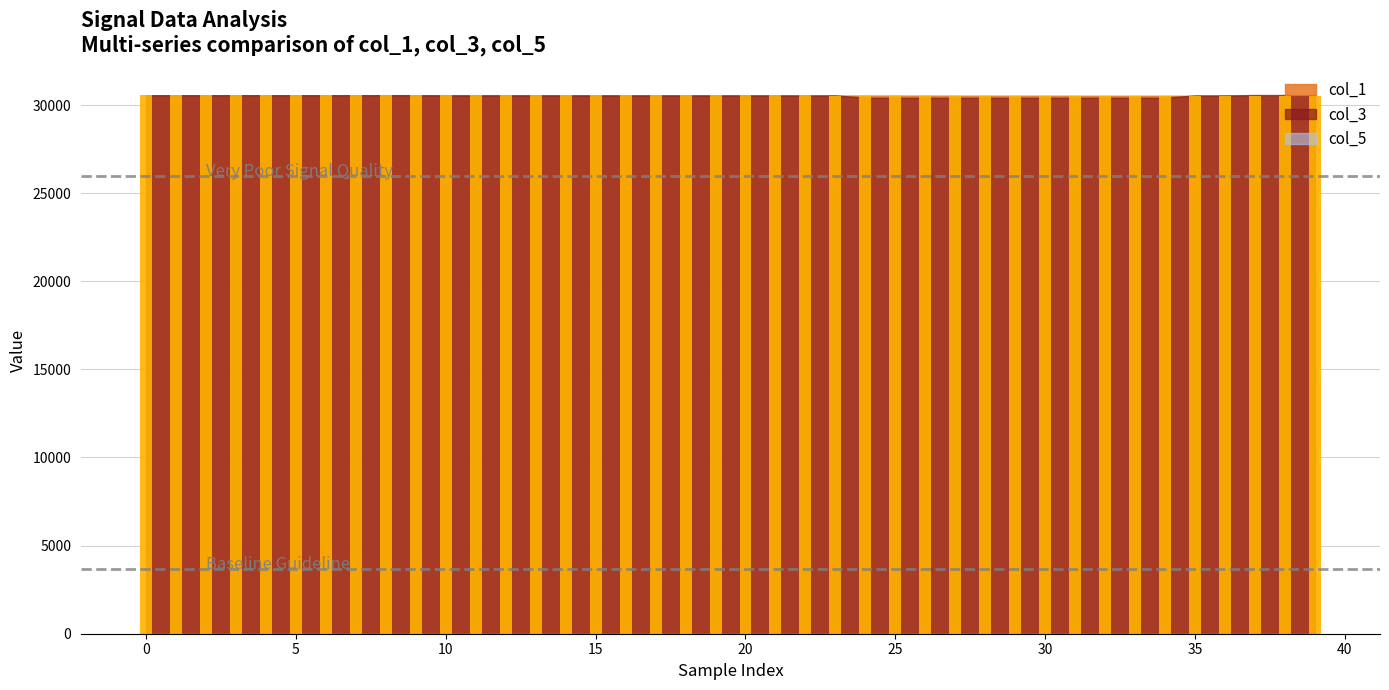

How many data points are less than 30548?

20